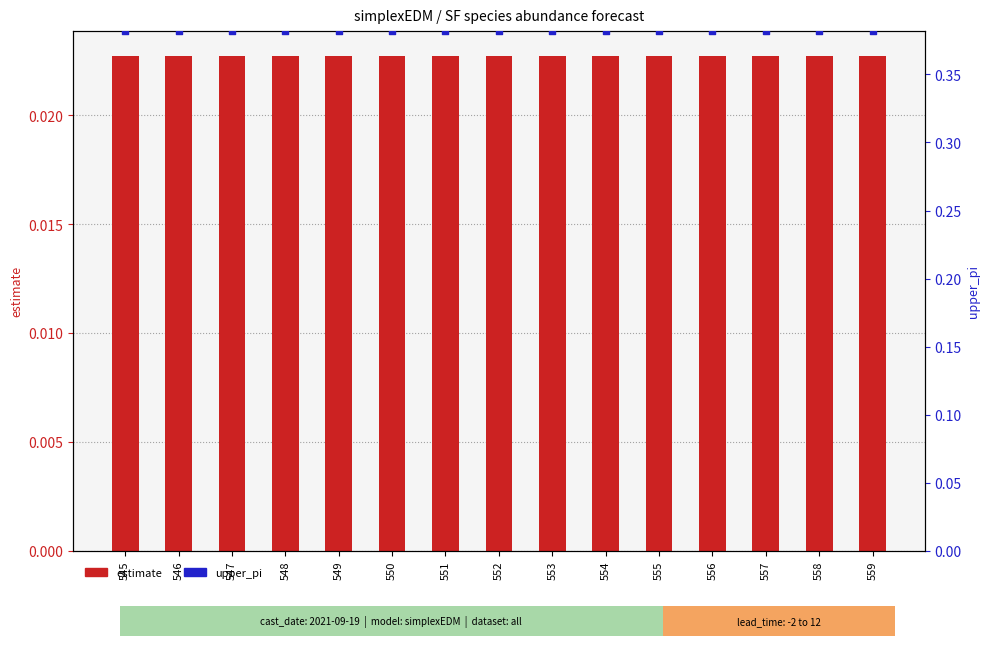

At which category is the sum across all series the highest?

546